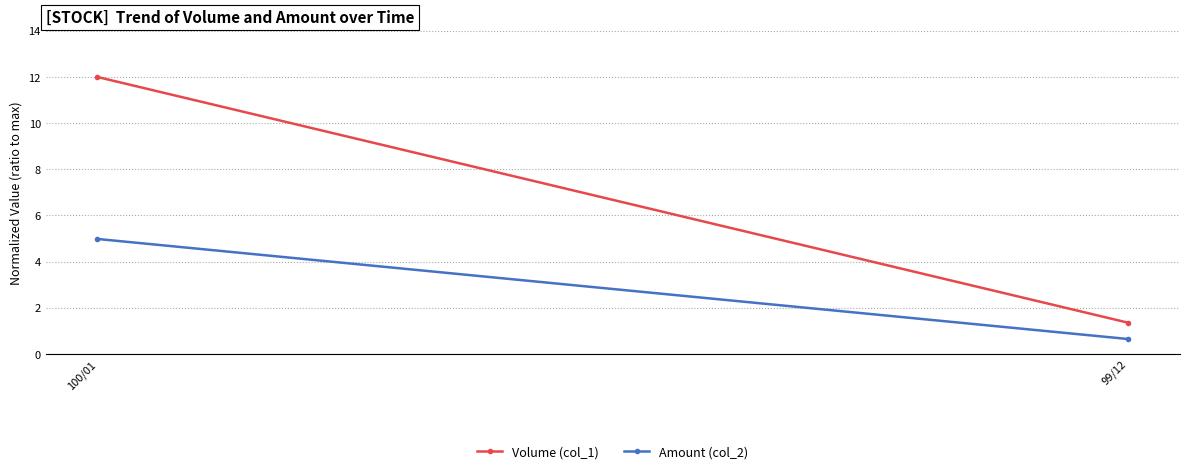

What is the label of the 1st point from the left?

100/01